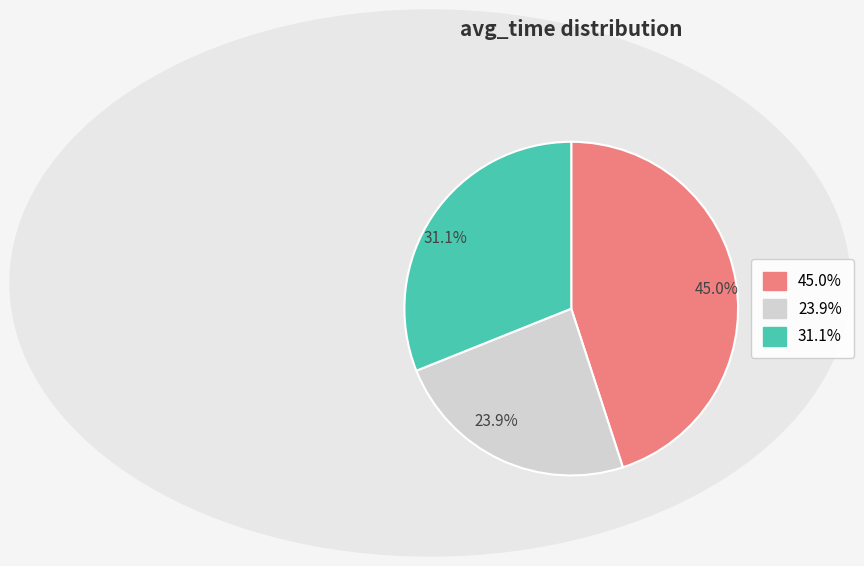

Does any single category account for the majority?

No